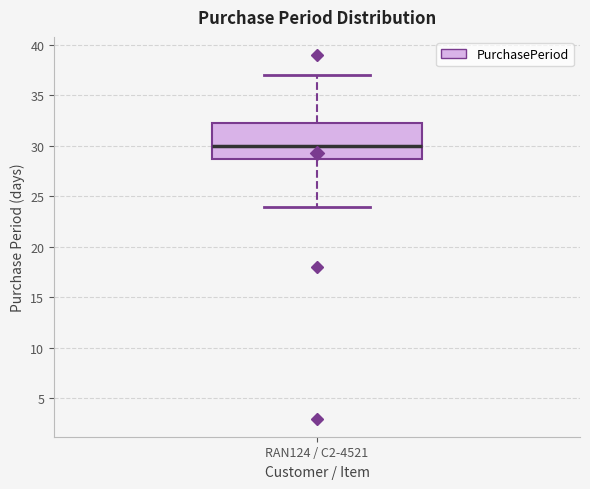

Transcribe this box plot: give where the median line is, the range the box spans, and where the two whiskers end, as read against the y-axis. The values are not printed on the chart, so give them approximately, as read against the axis.

median 30.0, box 29.0 to 32.5, whiskers 24.0 to 37.0